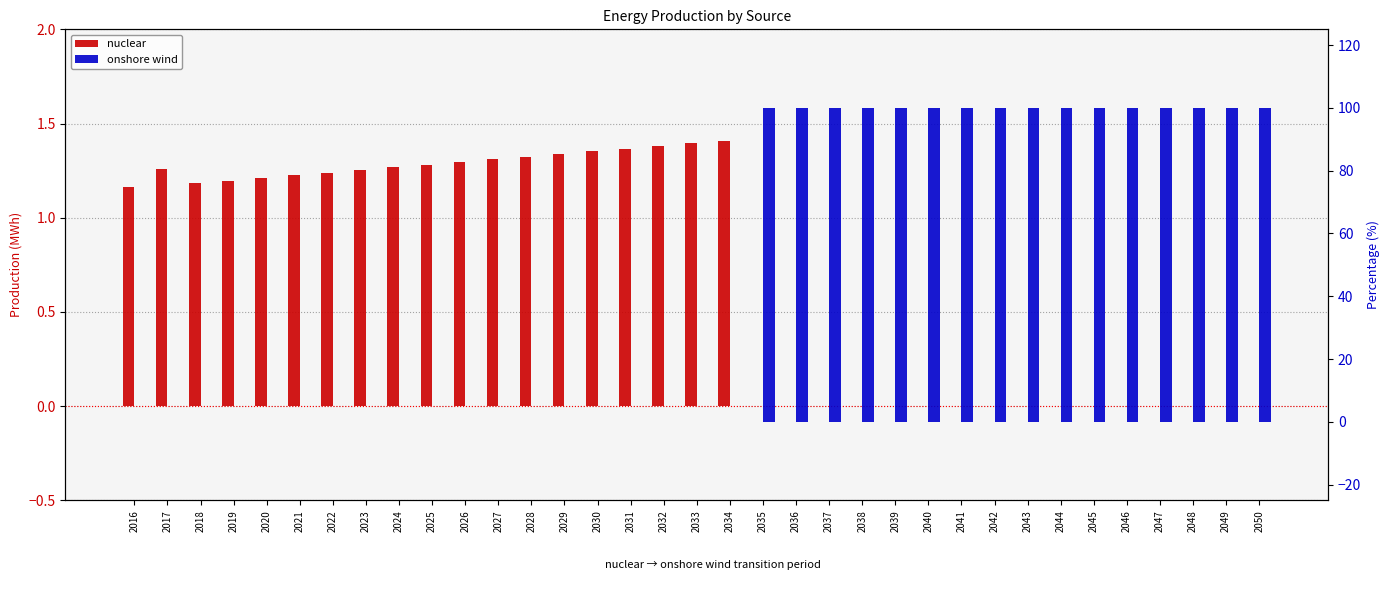

Which series has the largest range (max minus min)?

onshore wind